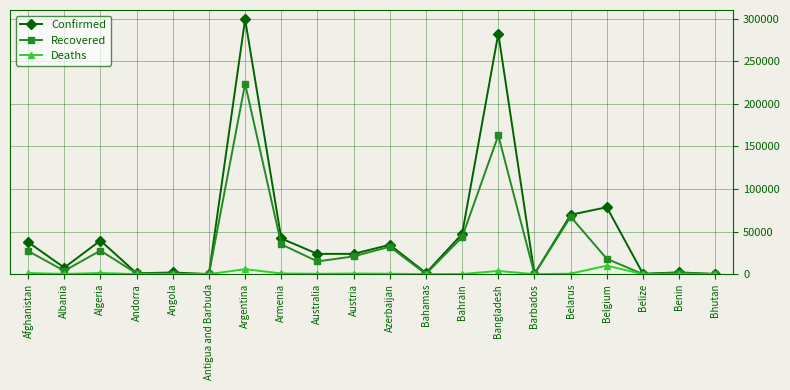

List the series in order of their overall mean, lowest first.

Deaths, Recovered, Confirmed